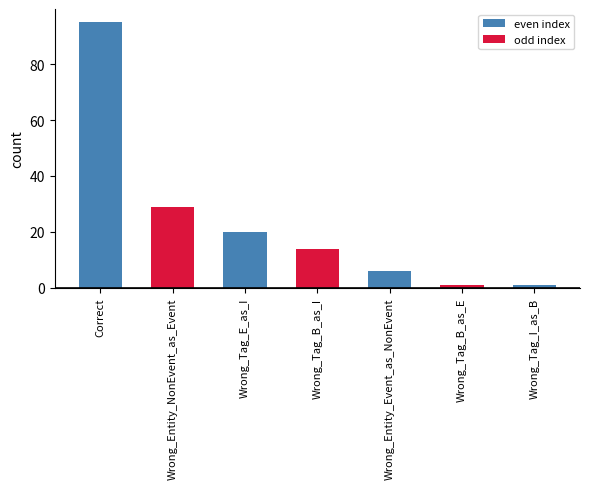

The chart shows a value of 9 at Wrong_Tag_E_as_I. True or false?

False